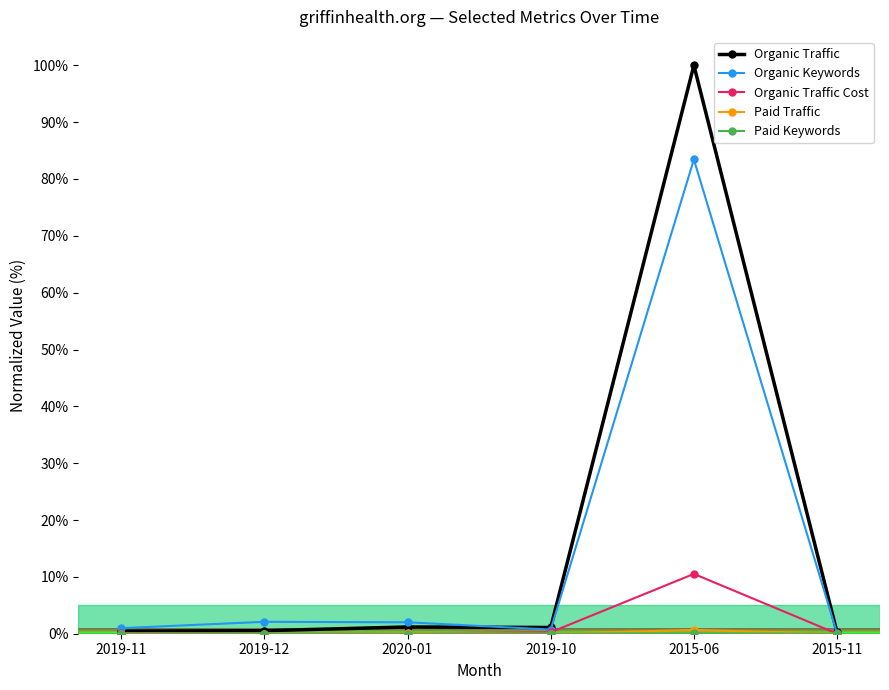

Which series has the widest spread of values?

Organic Traffic